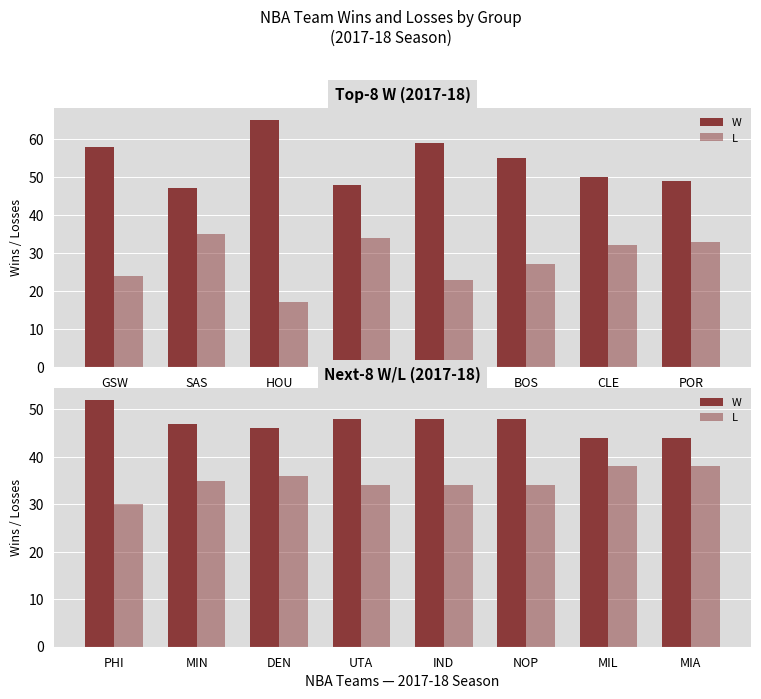

What is the average value of the W series?

47